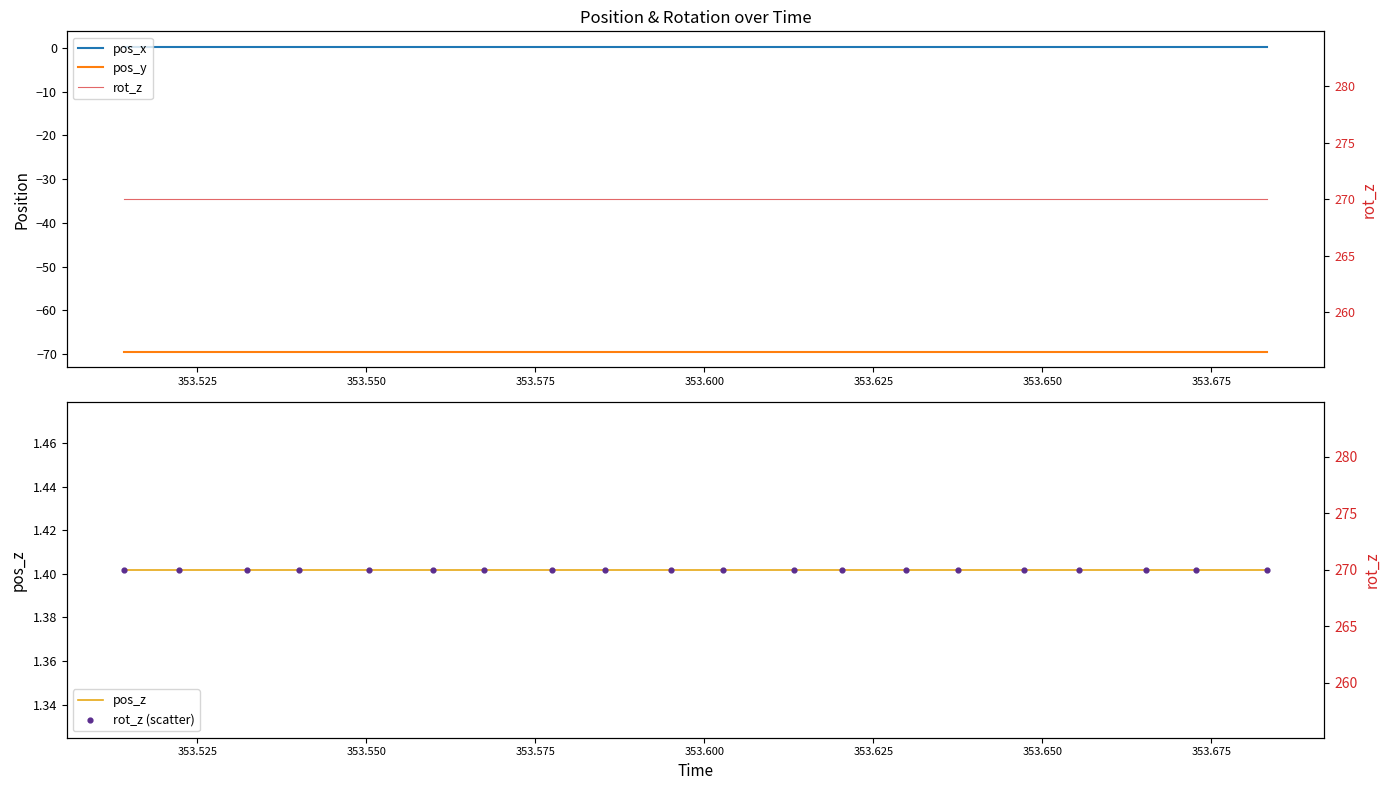

Which series has the largest total across all categories?

rot_z